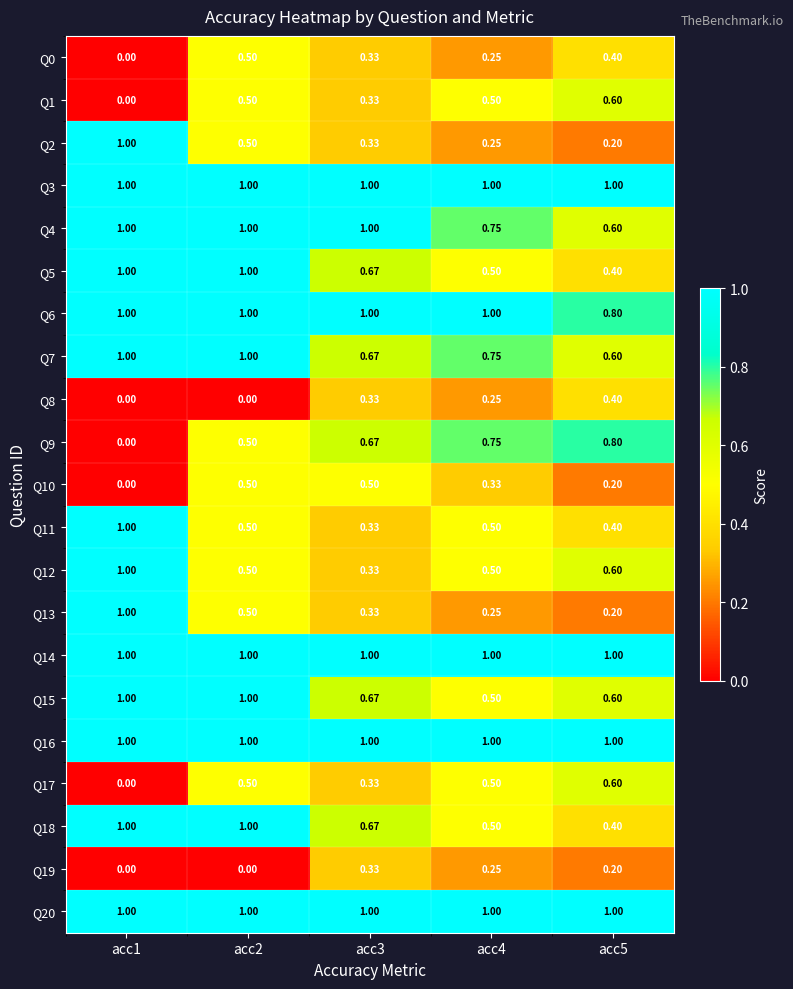

Is the value of Q5 at acc4 greater than the value of Q16 at acc2?

No